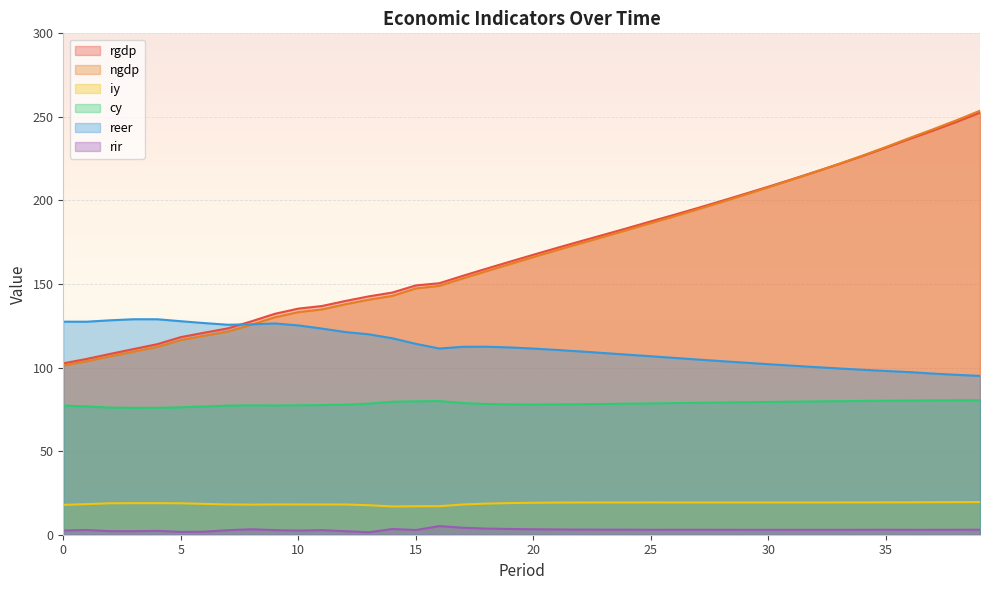

The value of cy at 26 is 27.1. True or false?

False